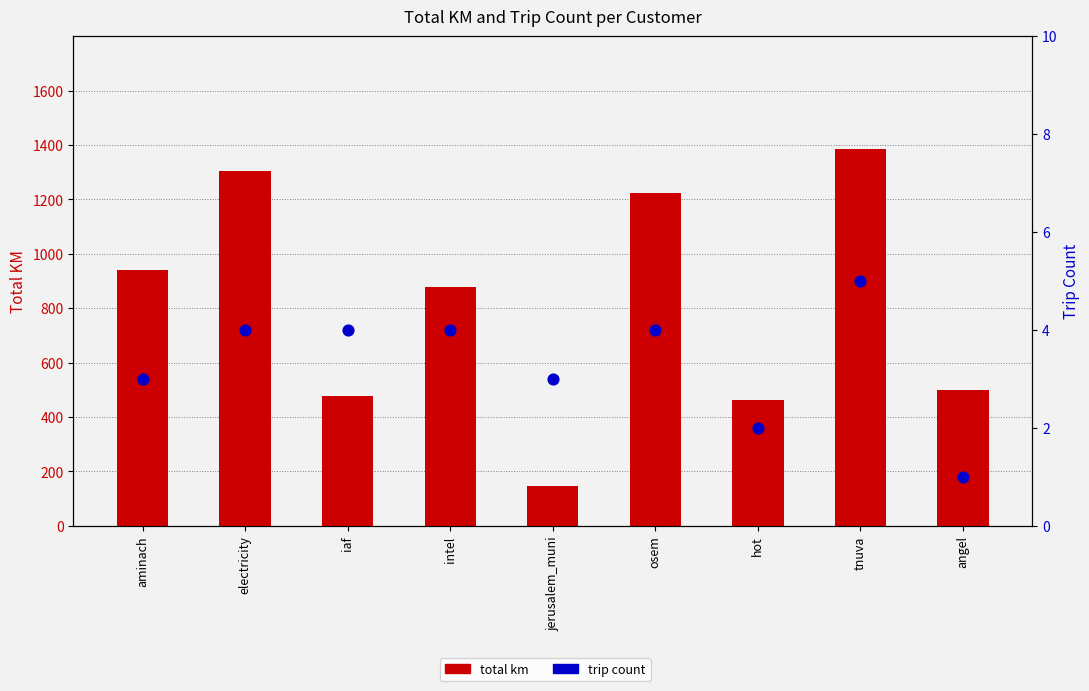

At how many categories does at least one series exceed 554?

5